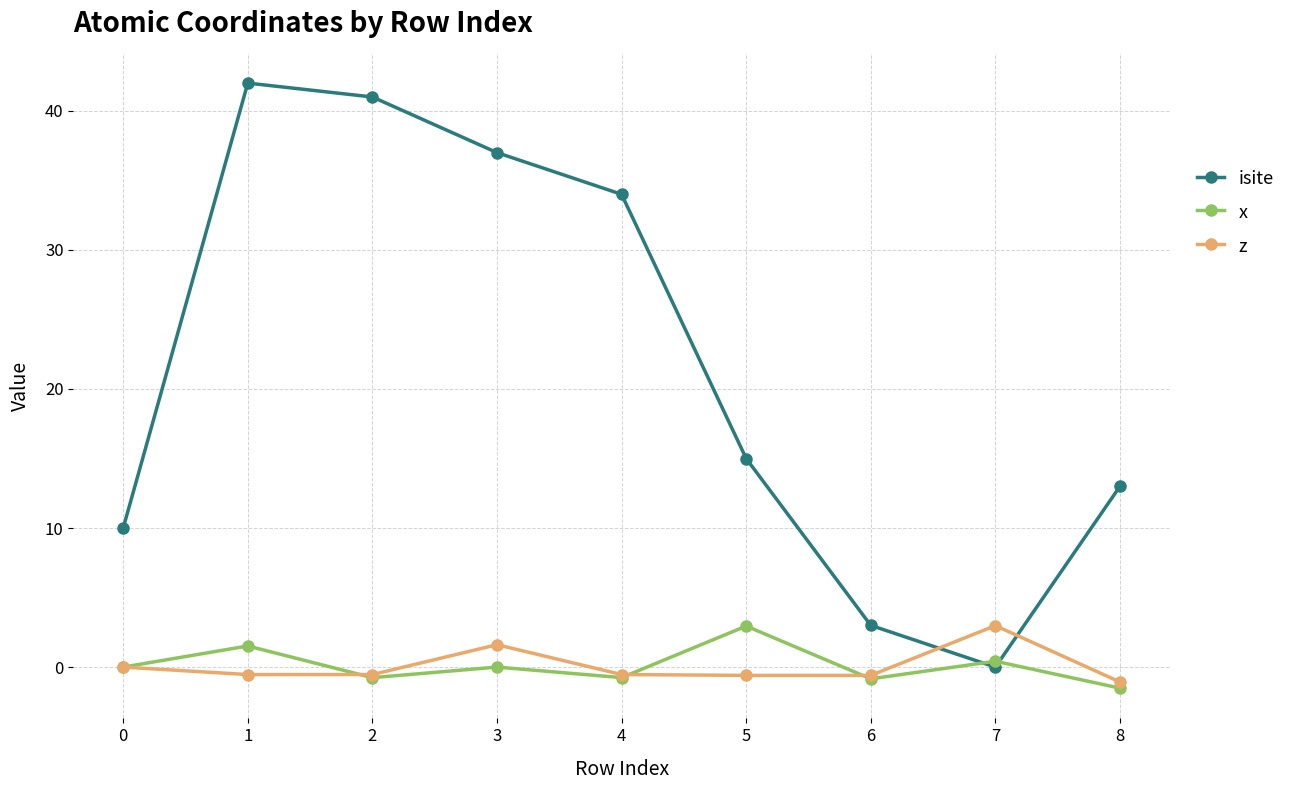

What are all the series names shown in the legend?

isite, x, z